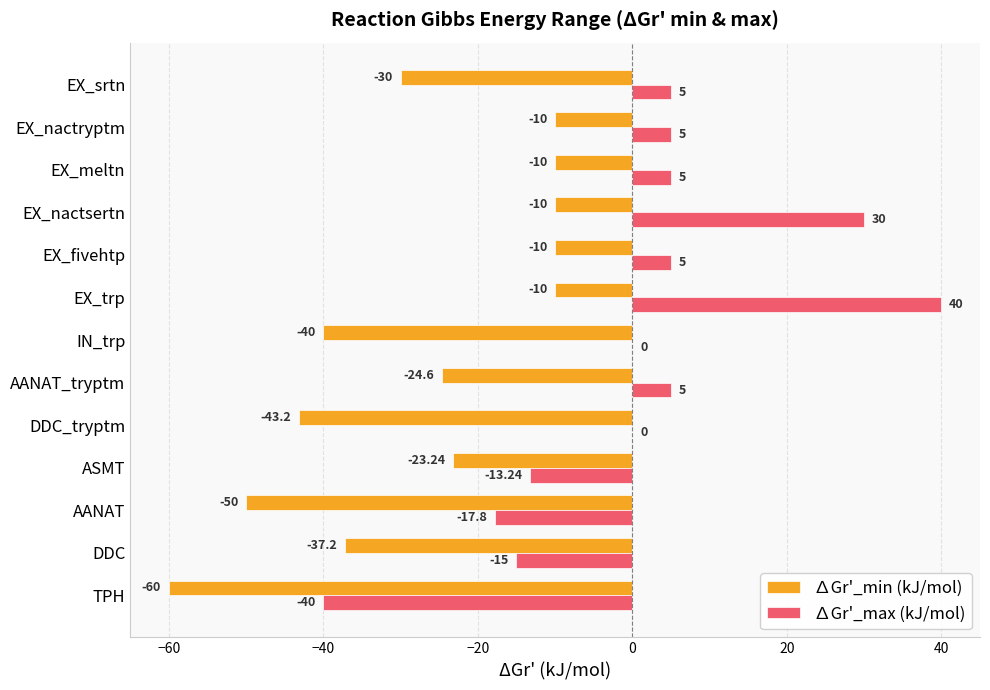

Which series has the largest total across all categories?

∆Gr'_max (kJ/mol)